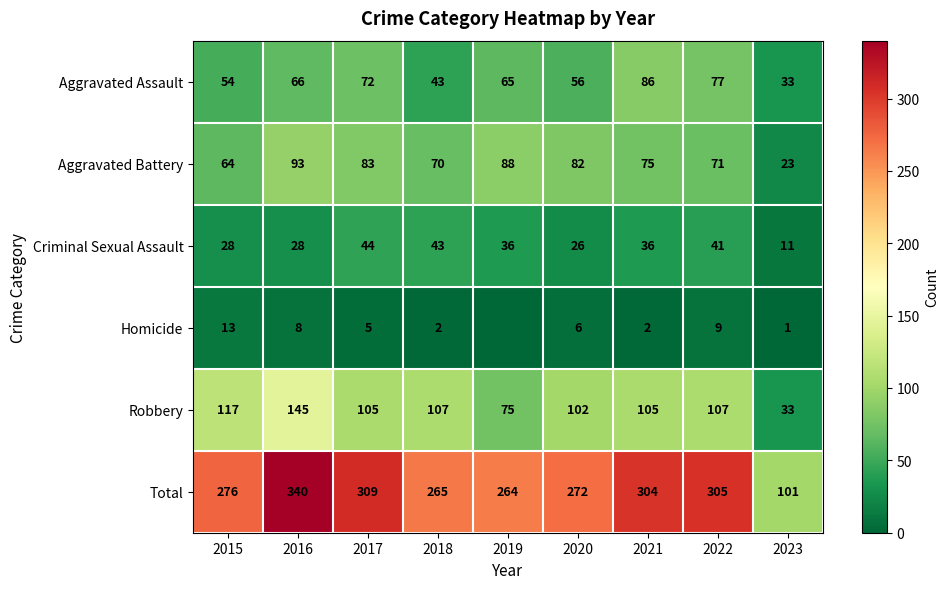

What is the maximum value shown in the chart?

340